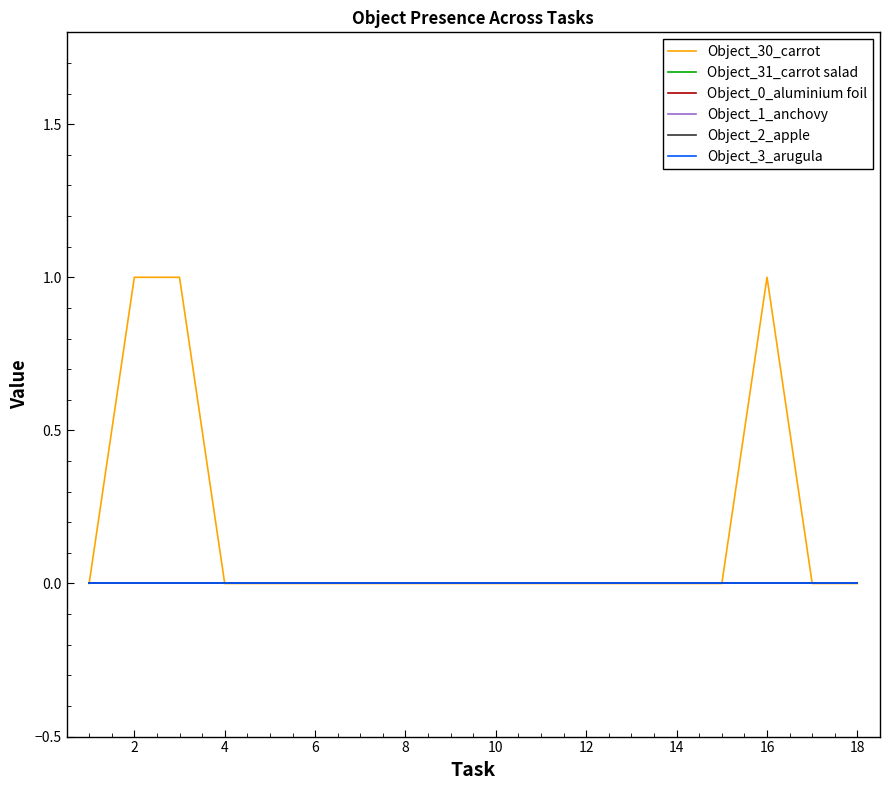

Does the chart have visible grid lines?

No